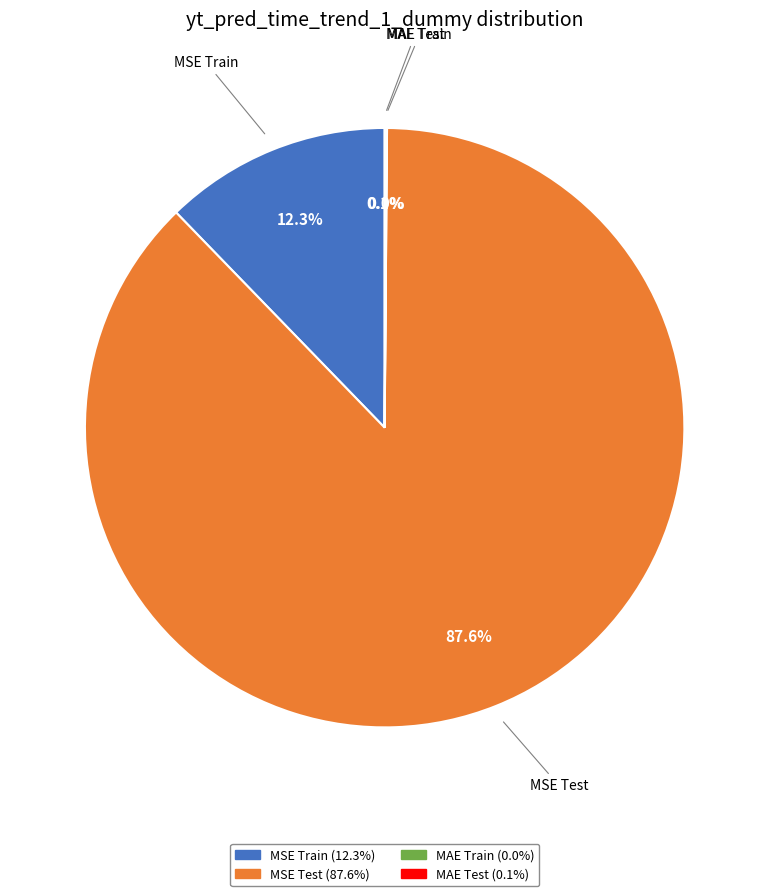

What percentage do MSE Test and MSE Train together represent?

99.9%